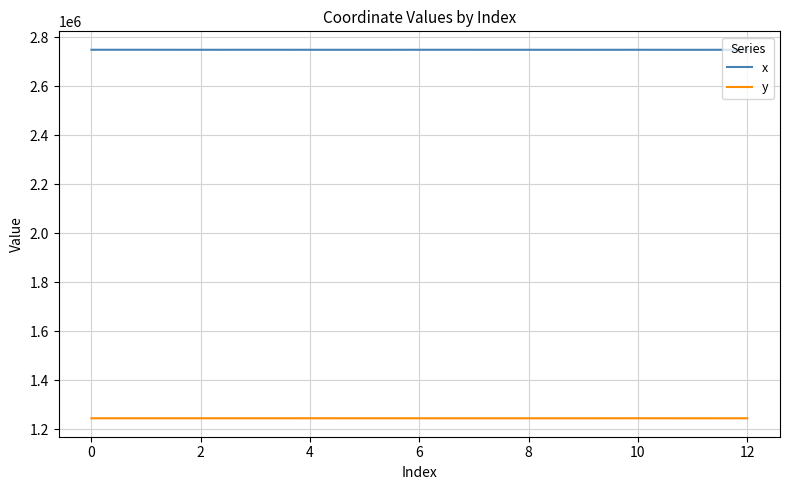

In x, how many points are lower than both neighbors (excluding endpoints)?

4